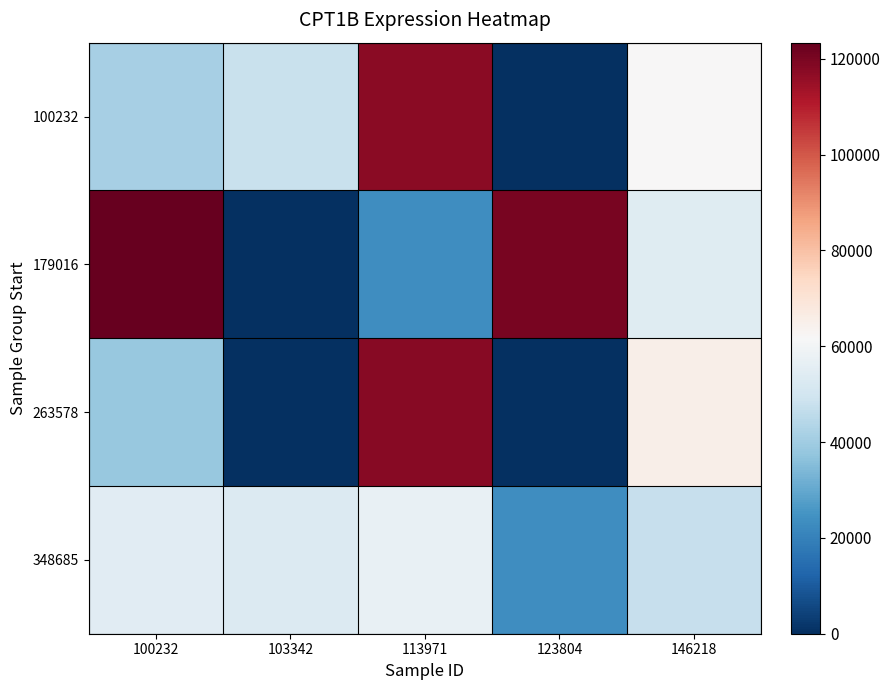

How many data points in 263578 are less than 38113?

2